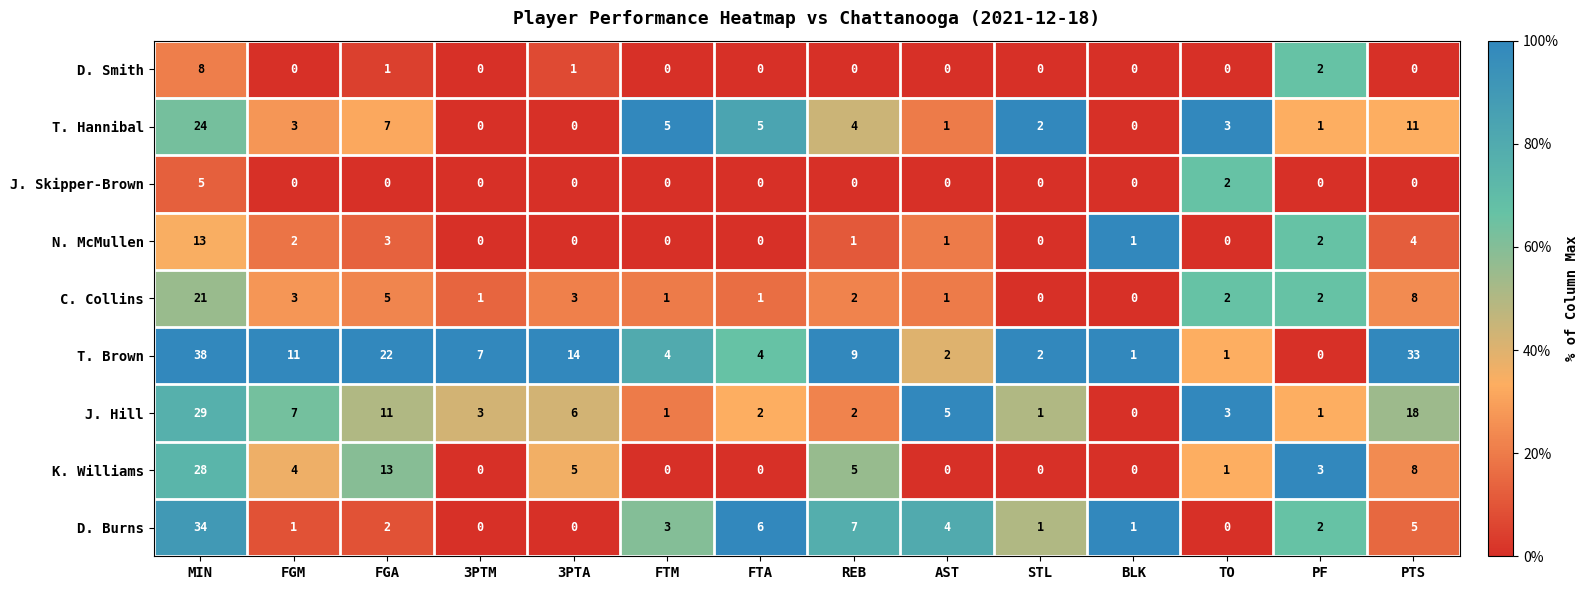

At which category does the chart reach its peak across all series?

MIN